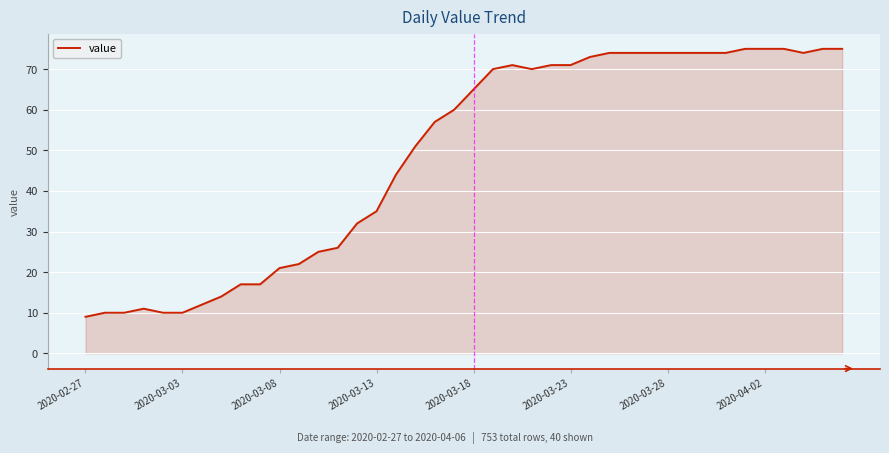

What is the difference between the maximum and minimum values?

66